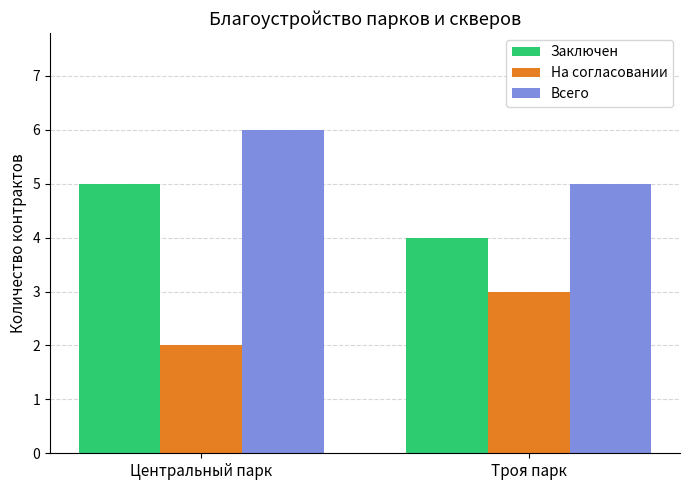

What are all the series names shown in the legend?

Заключен, На согласовании, Всего